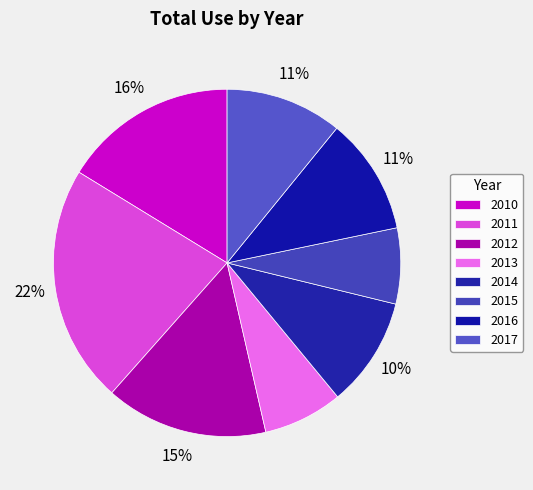

To the nearest percent, what portion does 2016 represent?

11%